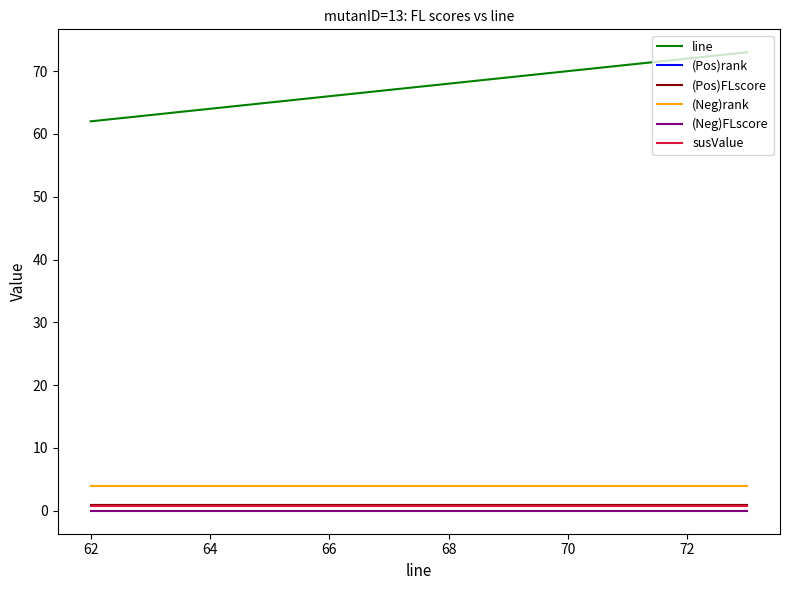

Is this an area chart (filled region under the line)?

No